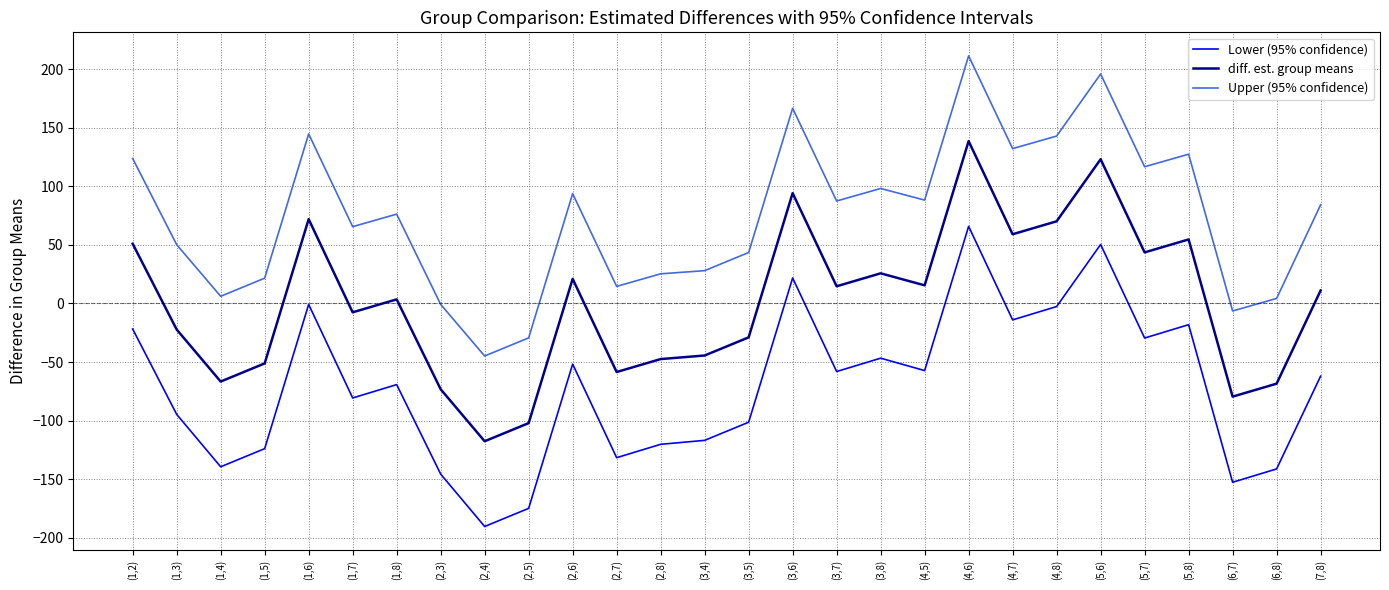

What is the maximum value shown in the chart?

211.5